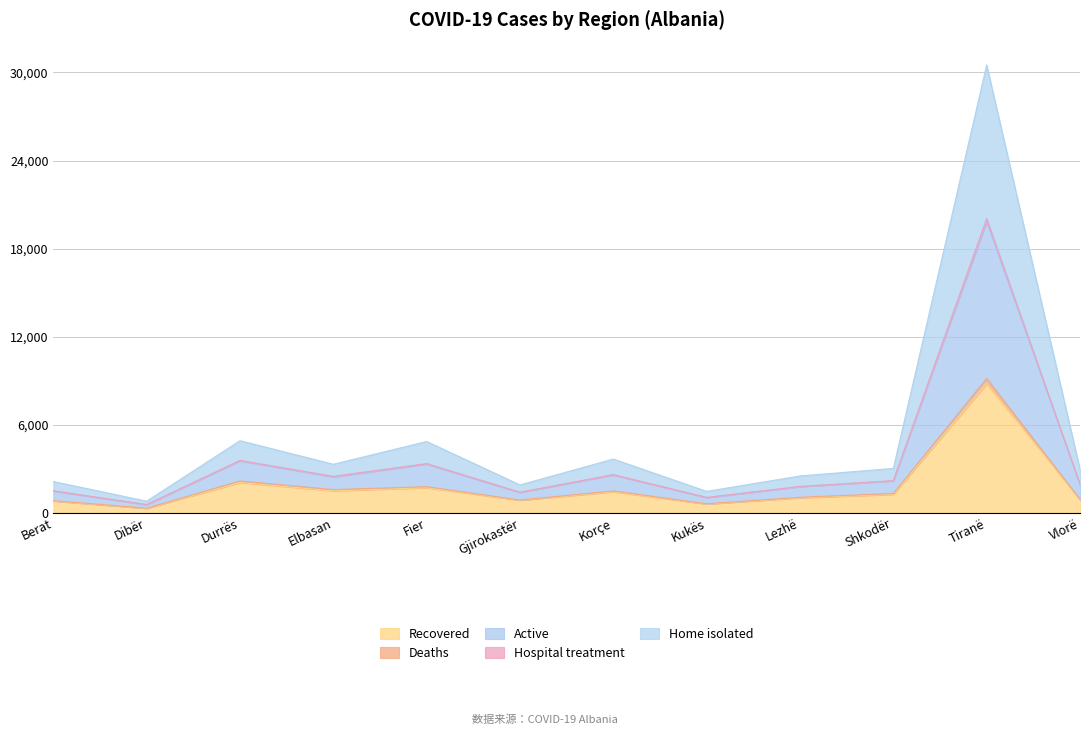

What position from the left is Elbasan?

4